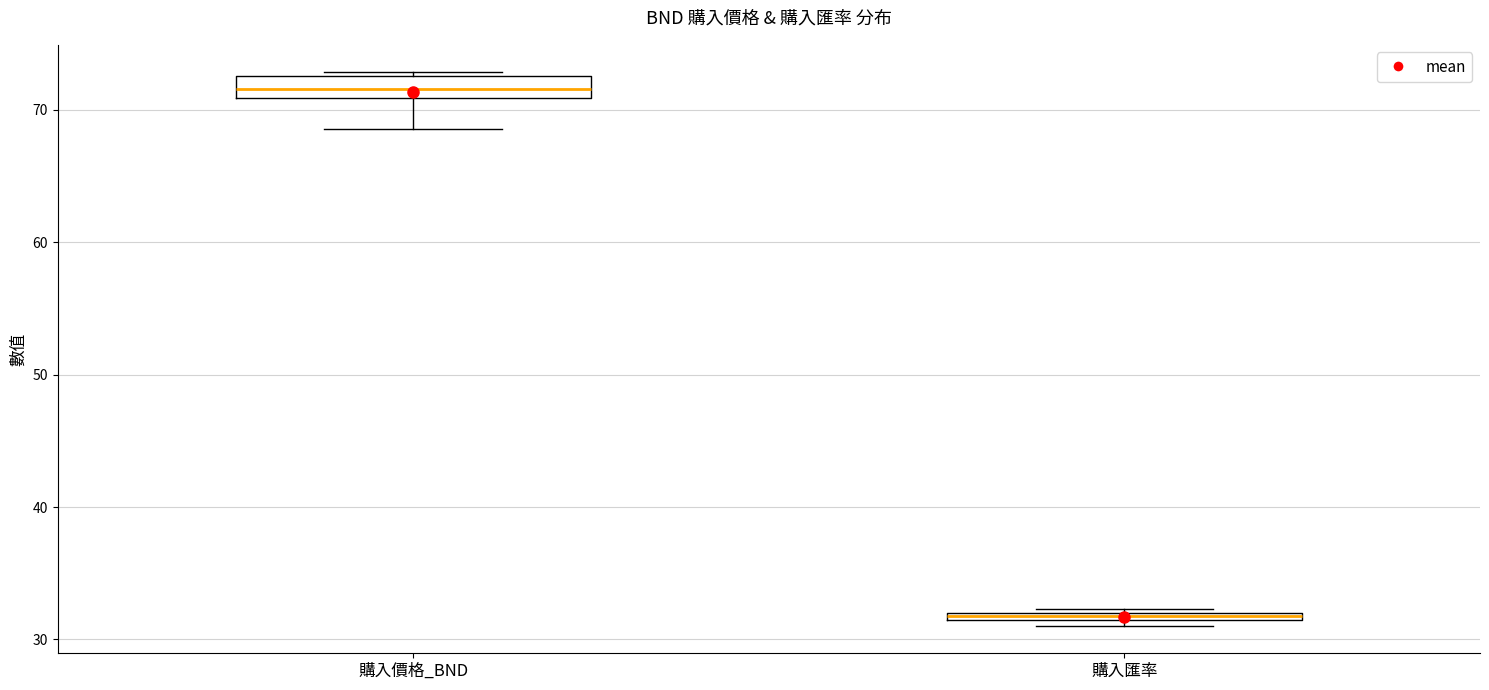

Which box is the tallest, from its lower edge to its upper edge?

購入價格_BND